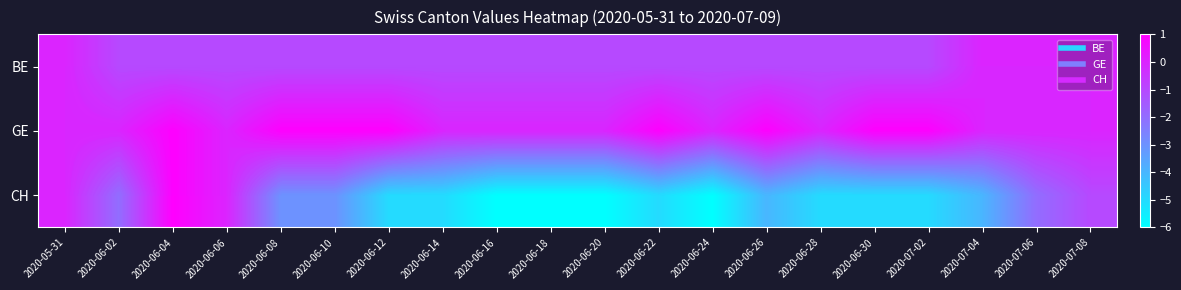

At which label does BE reach its minimum?

2020-06-02